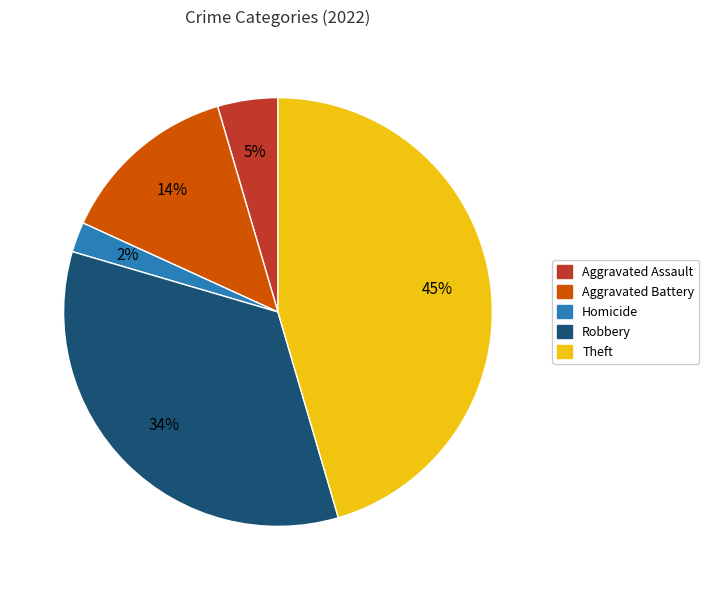

To the nearest percent, what is the average slice percentage?

20%